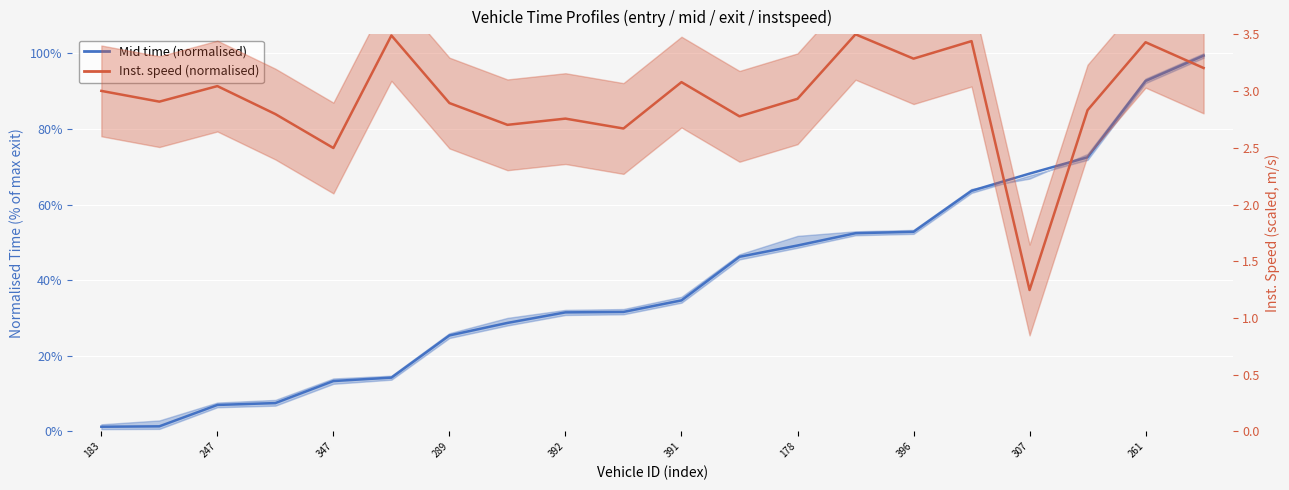

True or false: Mid time (normalised) has more than 0 interior local peaks.

False